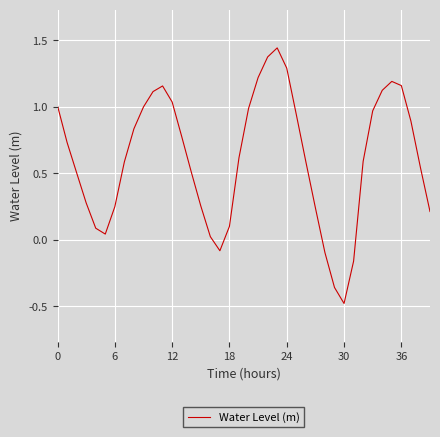

What is the difference between the maximum and minimum values?

1.9